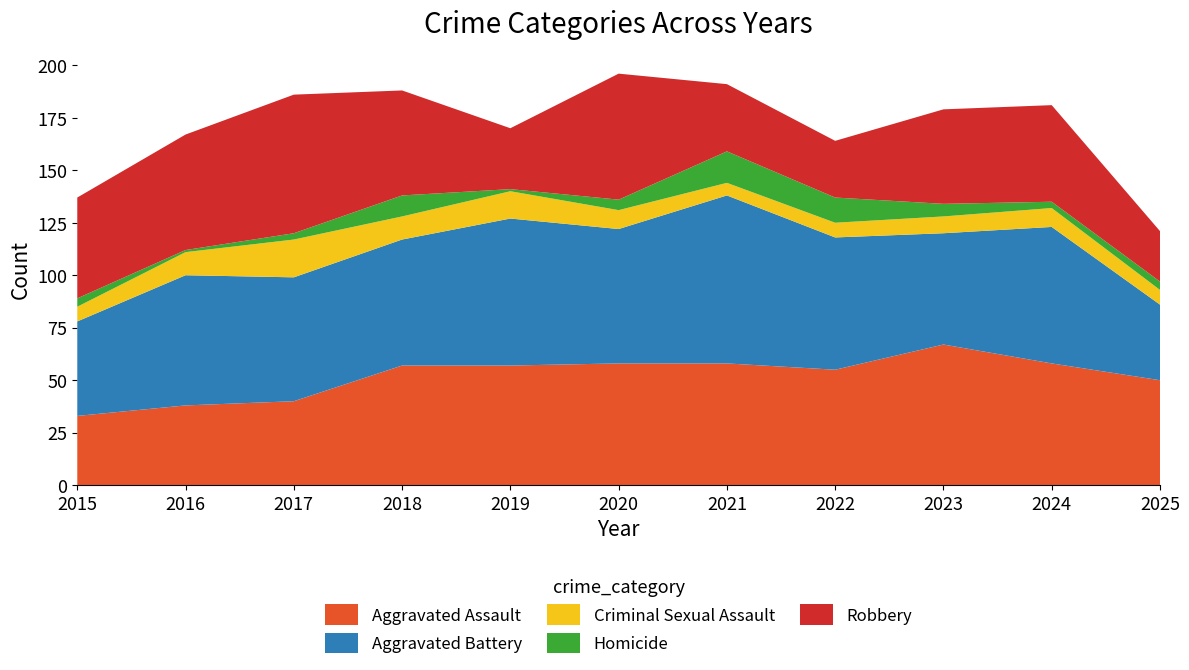

Reading left to right, what are all the values shown in this chart?

Aggravated Assault: 2015=33	2016=38	2017=40	2018=57	2019=57	2020=58	2021=58	2022=55	2023=67	2024=58	2025=50
Aggravated Battery: 2015=45	2016=62	2017=59	2018=60	2019=70	2020=64	2021=80	2022=63	2023=53	2024=65	2025=36
Criminal Sexual Assault: 2015=7	2016=11	2017=18	2018=11	2019=13	2020=9	2021=6	2022=7	2023=8	2024=9	2025=7
Homicide: 2015=4	2016=1	2017=3	2018=10	2019=1	2020=5	2021=15	2022=12	2023=6	2024=3	2025=4
Robbery: 2015=48	2016=55	2017=66	2018=50	2019=29	2020=60	2021=32	2022=27	2023=45	2024=46	2025=24